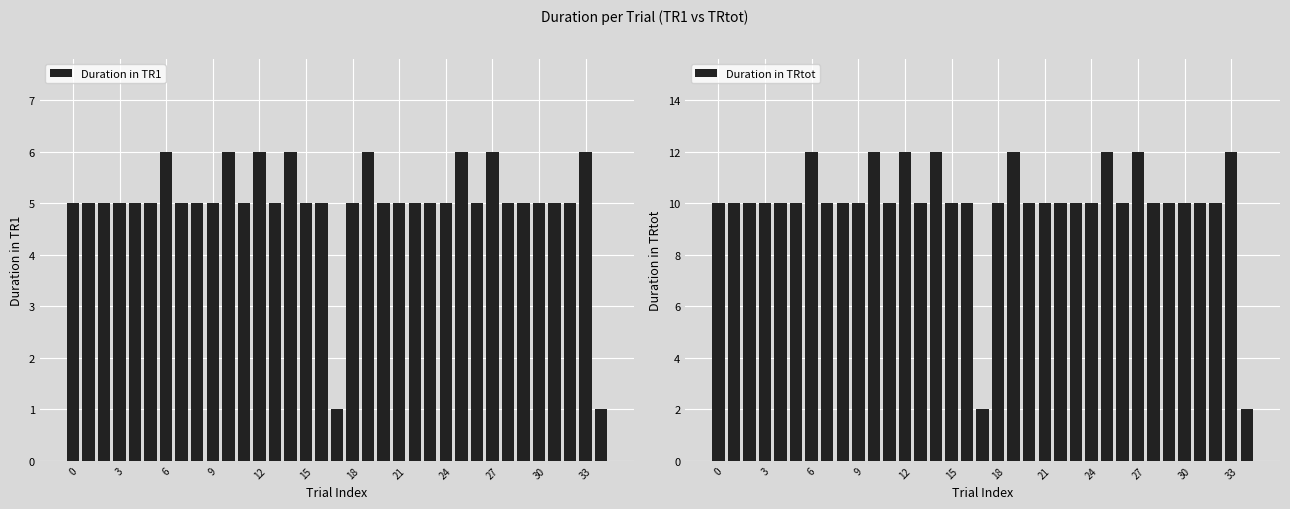

Which series has the widest spread of values?

Duration in TRtot